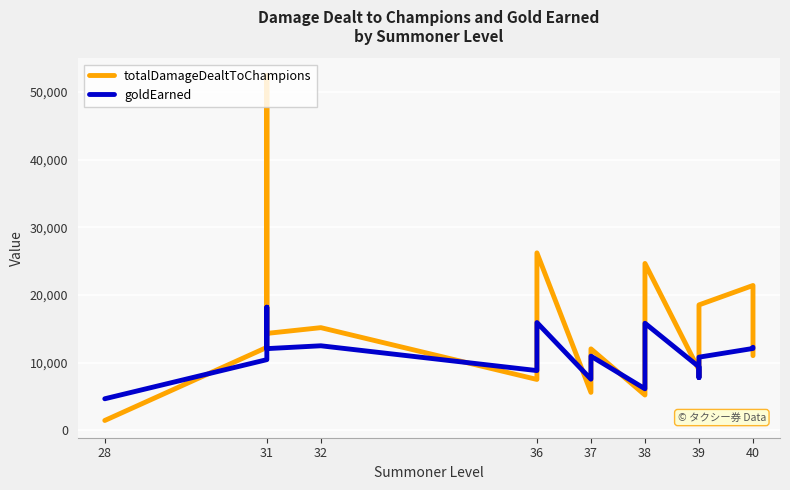

Between which two adjacent categories do goldEarned and totalDamageDealtToChampions first intersect?

28 and 31